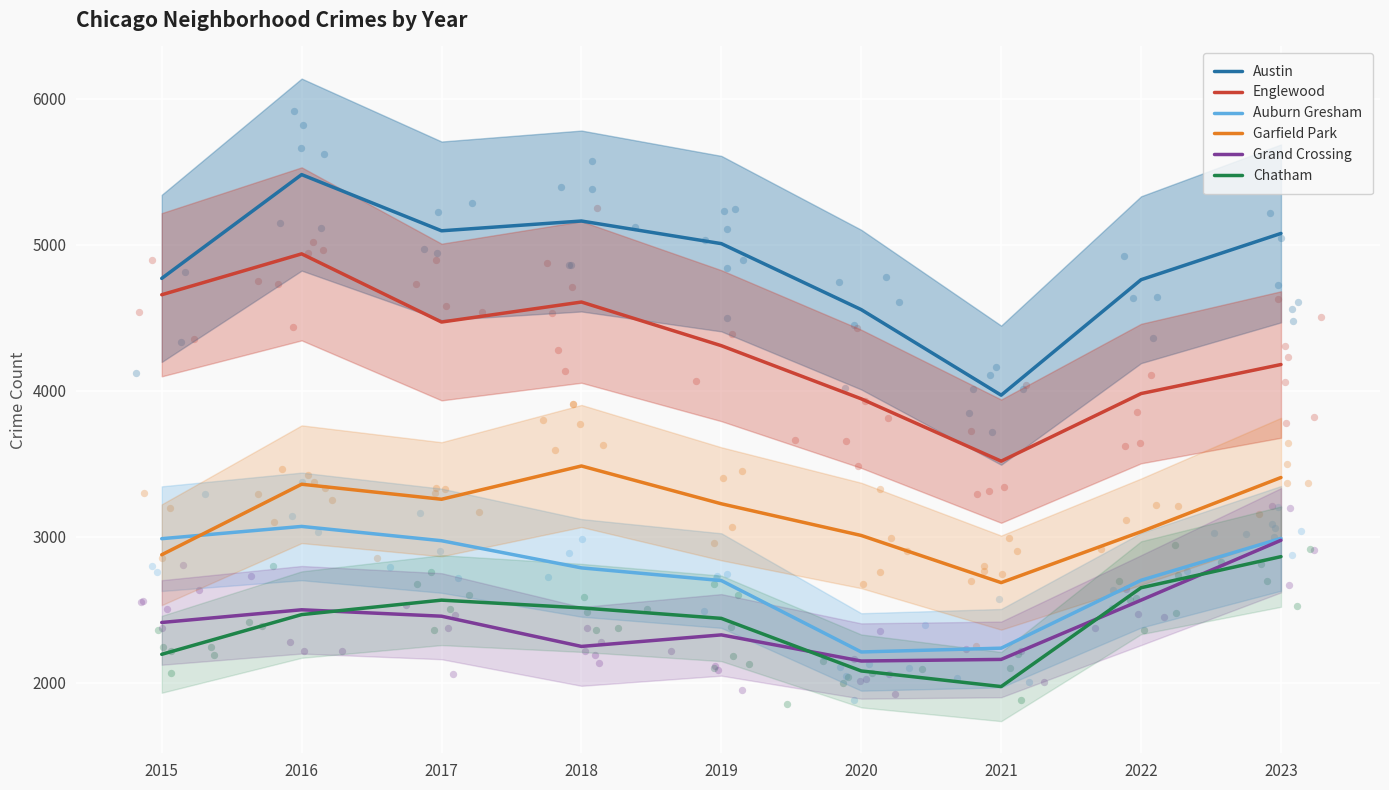

Which series has the largest total across all categories?

Austin